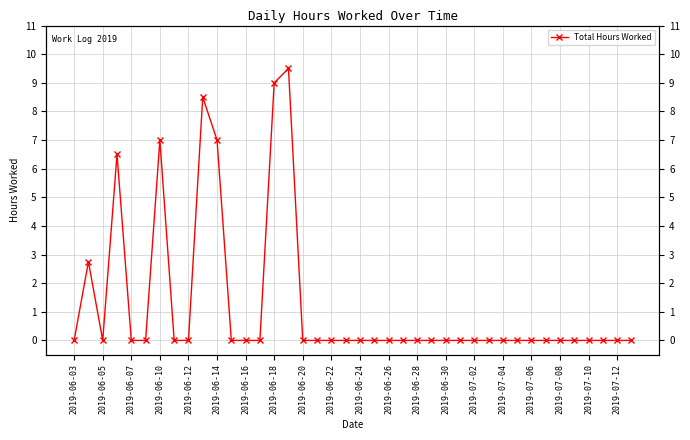

What is the maximum value shown in the chart?

9.5